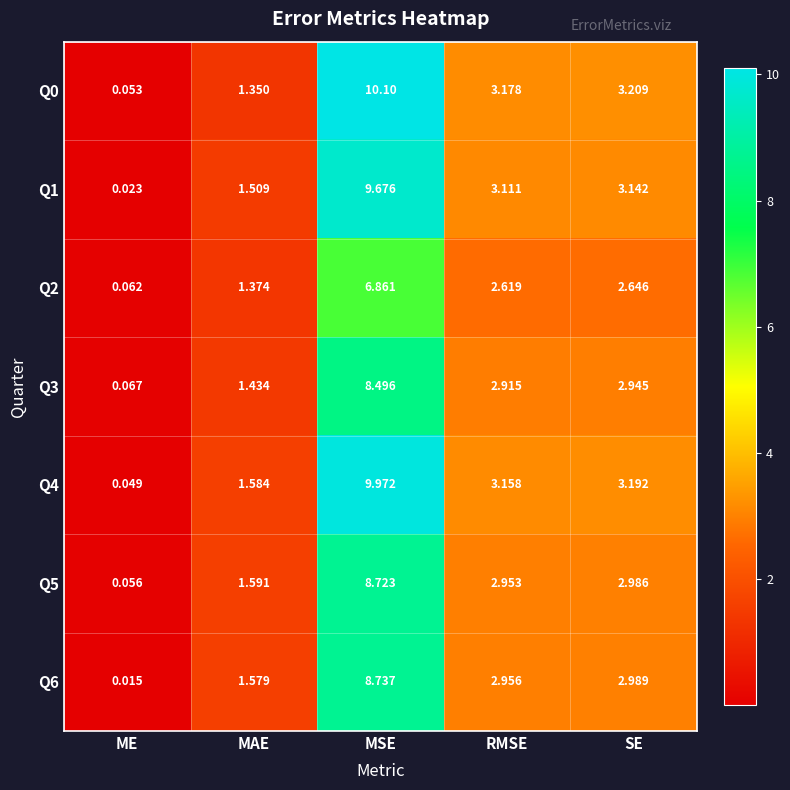

Count the number of categories in the chart.

5